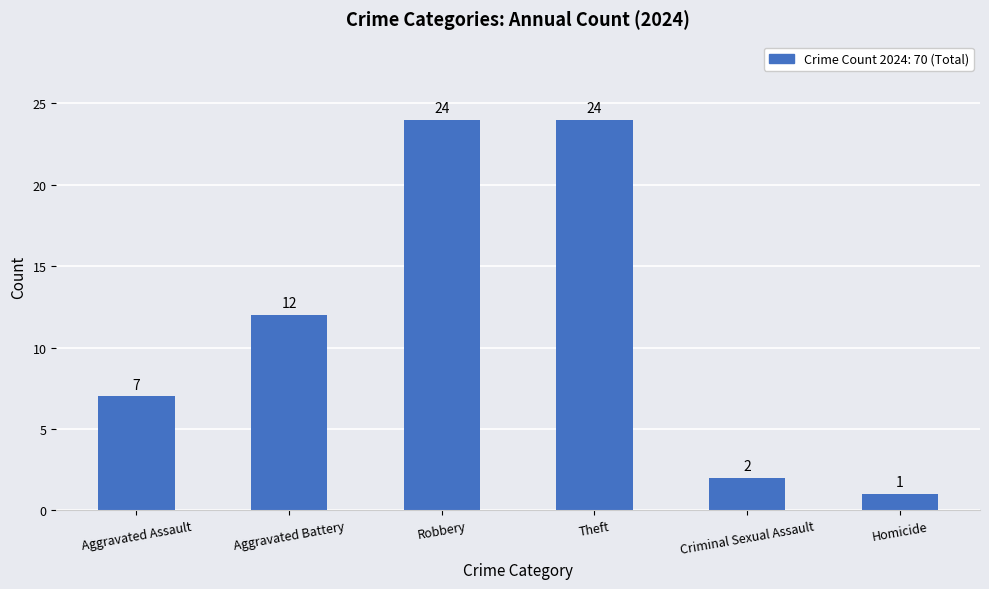

What is the value of the 2nd bar from the left?

12